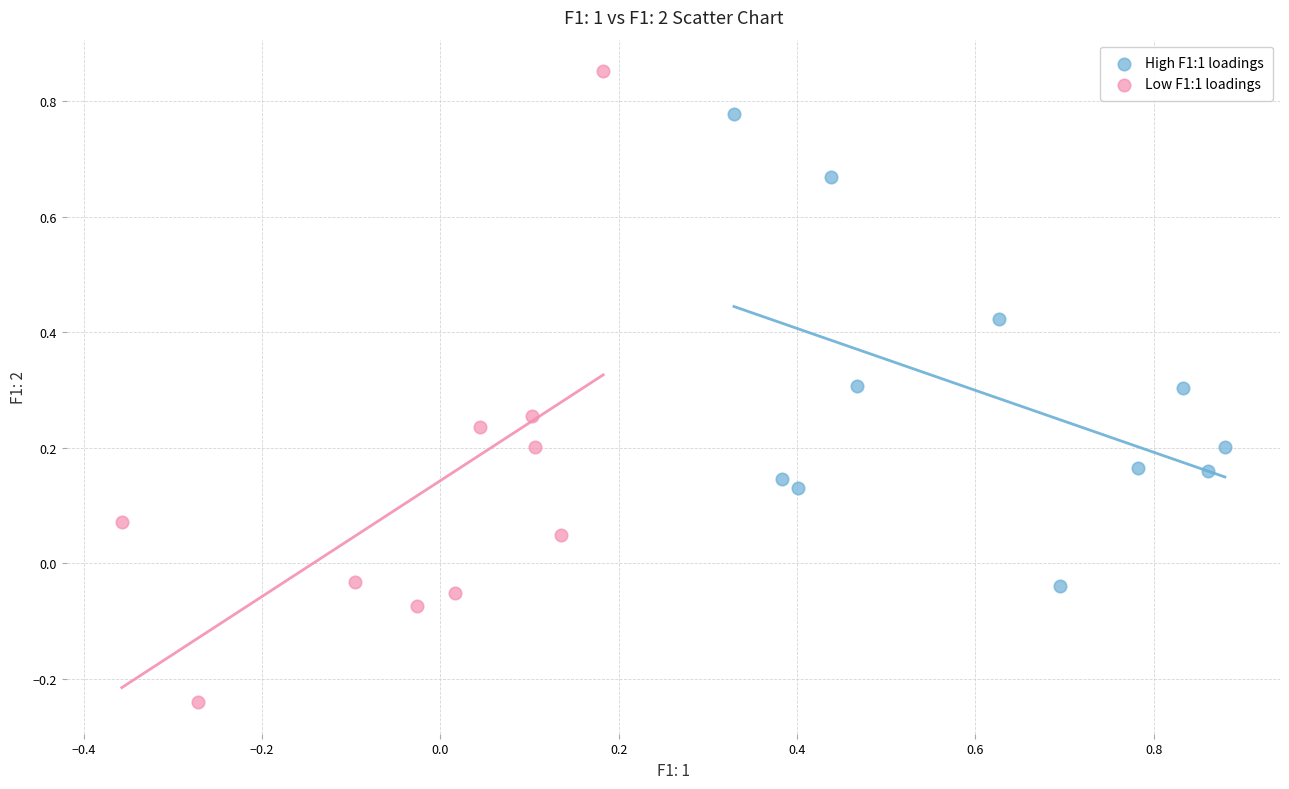

What are all the series names shown in the legend?

High F1:1 loadings, Low F1:1 loadings